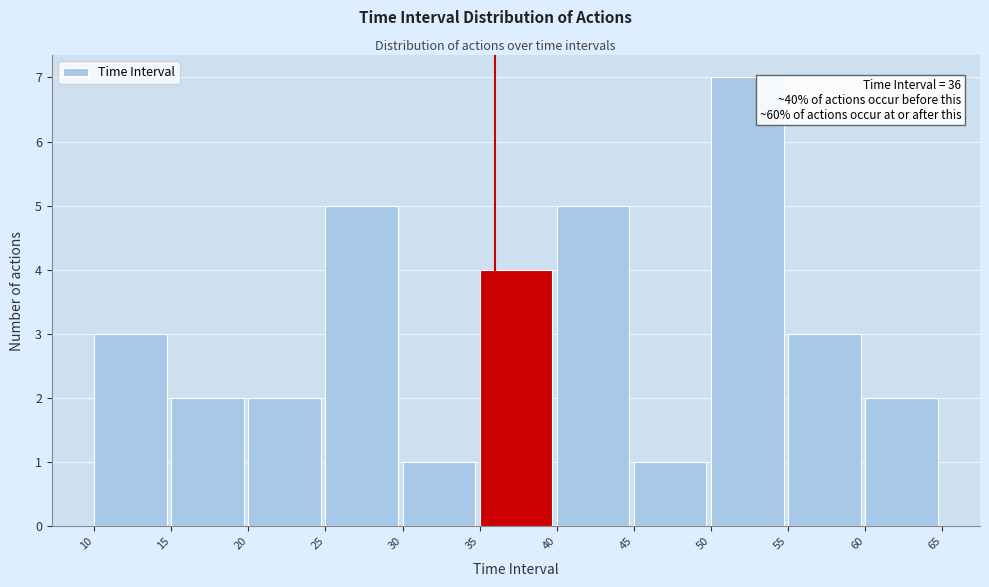

Over which range of the x-axis is the bar tallest?

50 to 55